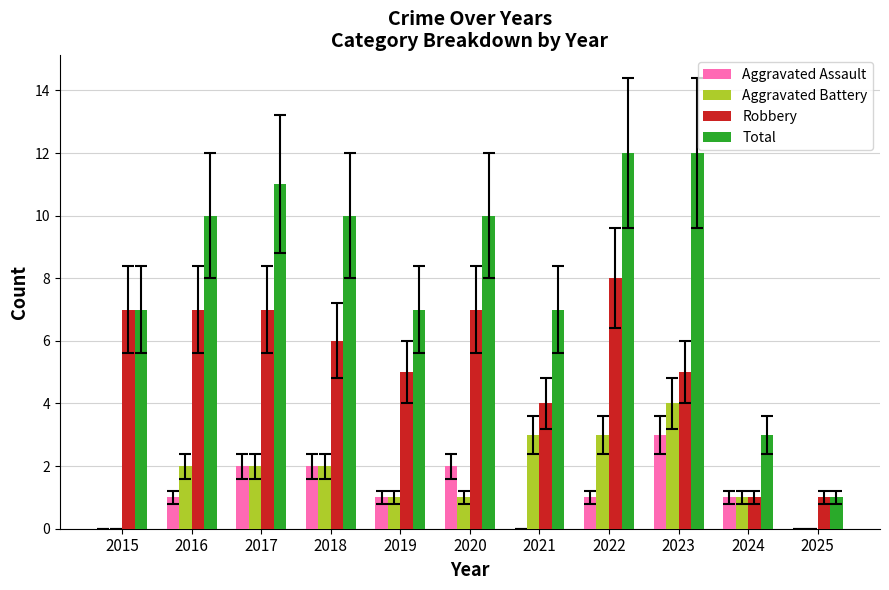

What is the sum of all Robbery values?

58